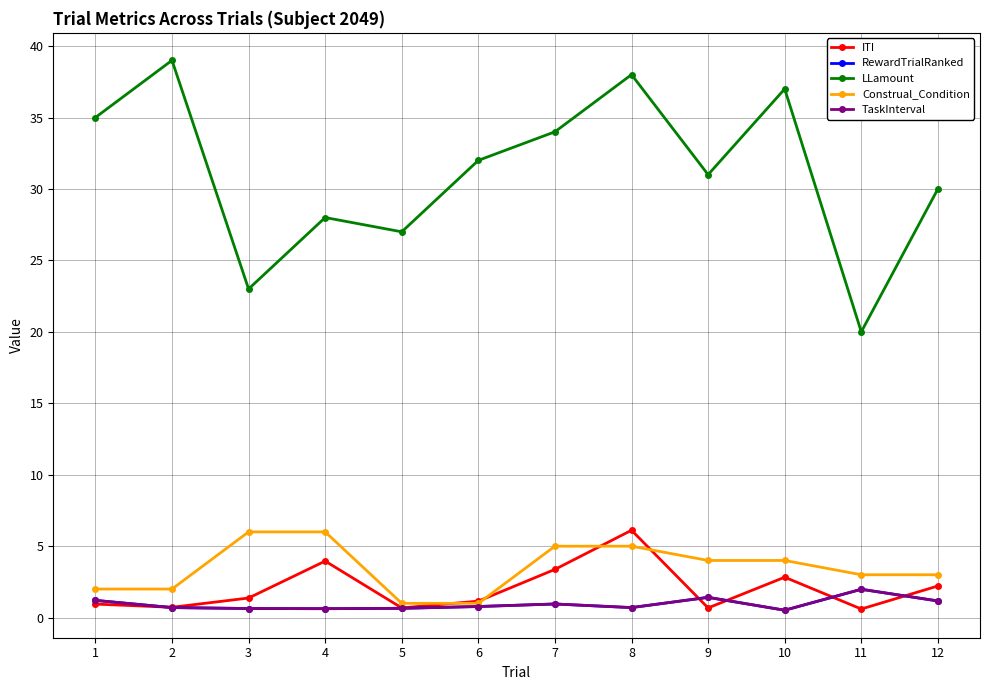

The value of TaskInterval at 10 is 0.5. True or false?

True